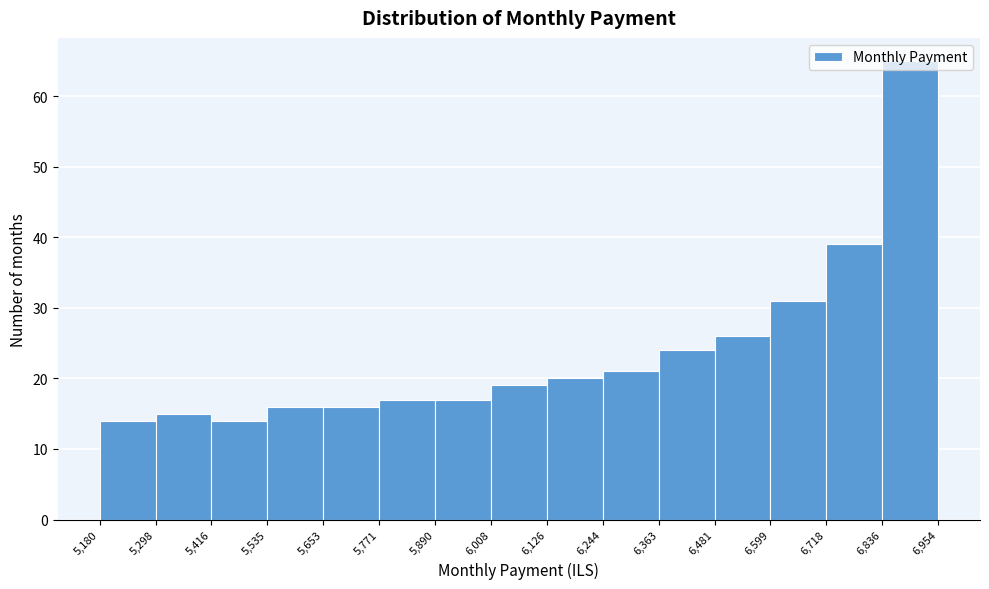

Reading left to right, list every bar in this chart as the range it spans on the x-axis followed by its height. The values are not printed on the chart, so give them approximately, as read against the axis.

5,180 to 5,298: 14
5,298 to 5,416: 15
5,416 to 5,535: 14
5,535 to 5,653: 16
5,653 to 5,771: 16
5,771 to 5,890: 17
5,890 to 6,008: 17
6,008 to 6,126: 19
6,126 to 6,244: 20
6,244 to 6,363: 21
6,363 to 6,481: 24
6,481 to 6,599: 26
6,599 to 6,718: 31
6,718 to 6,836: 39
6,836 to 6,954: 65